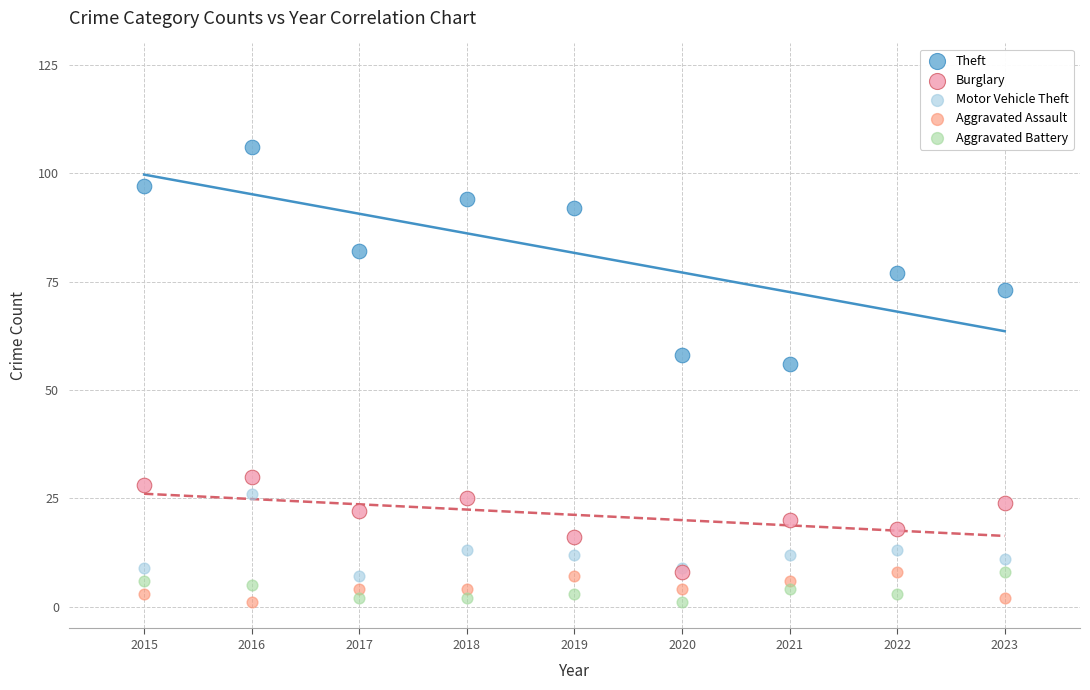

Across all series, what Y value is closest to 53?

56